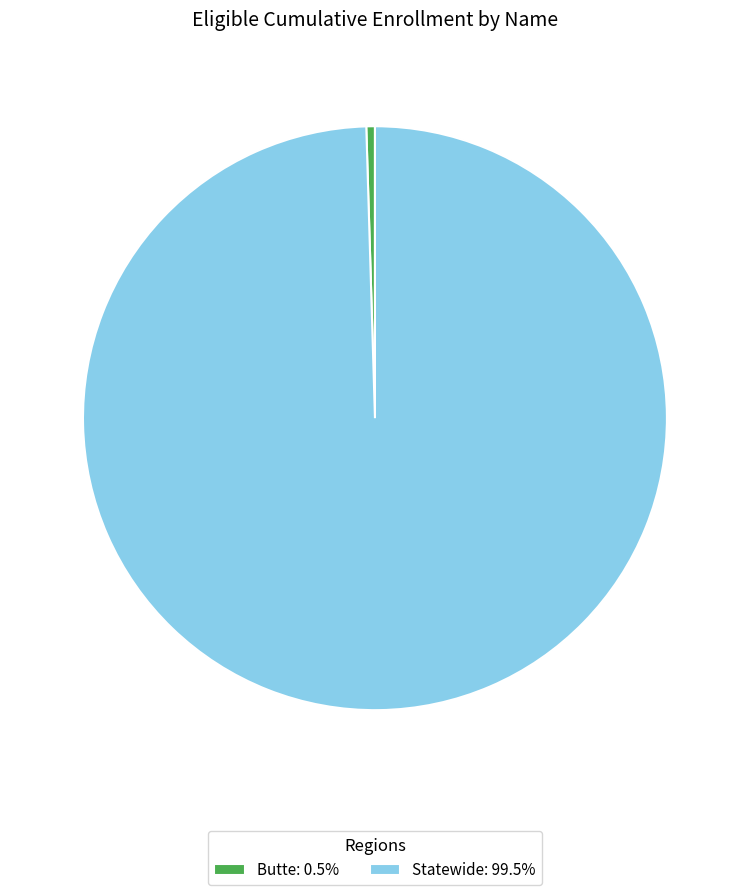

Do Statewide: 99.5% and Butte: 0.5% together represent more than half of the pie?

Yes